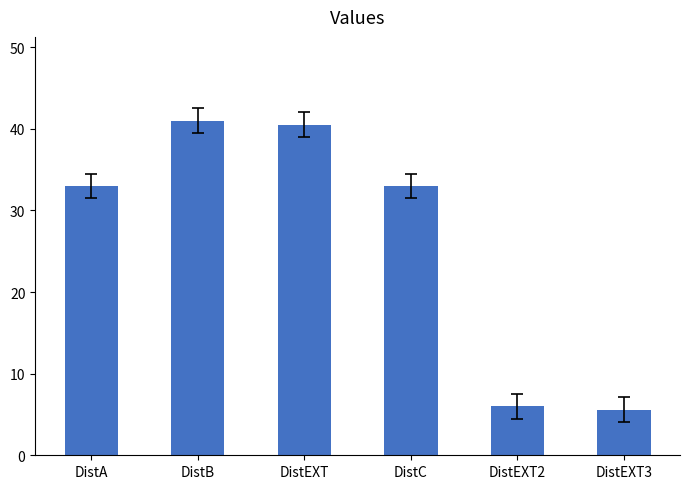

The value at DistEXT3 is 5.6. True or false?

True